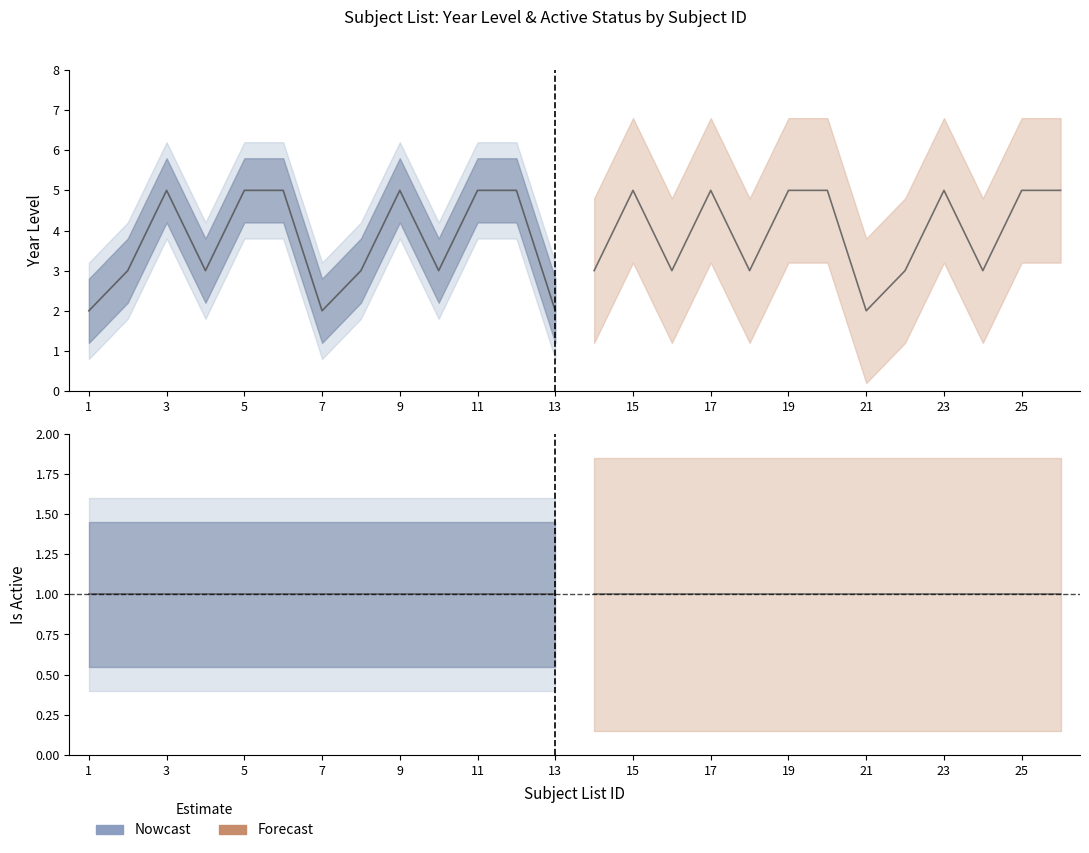

Is the value of year_level_id at 6 greater than the value of subject_list_is_active at 6?

Yes